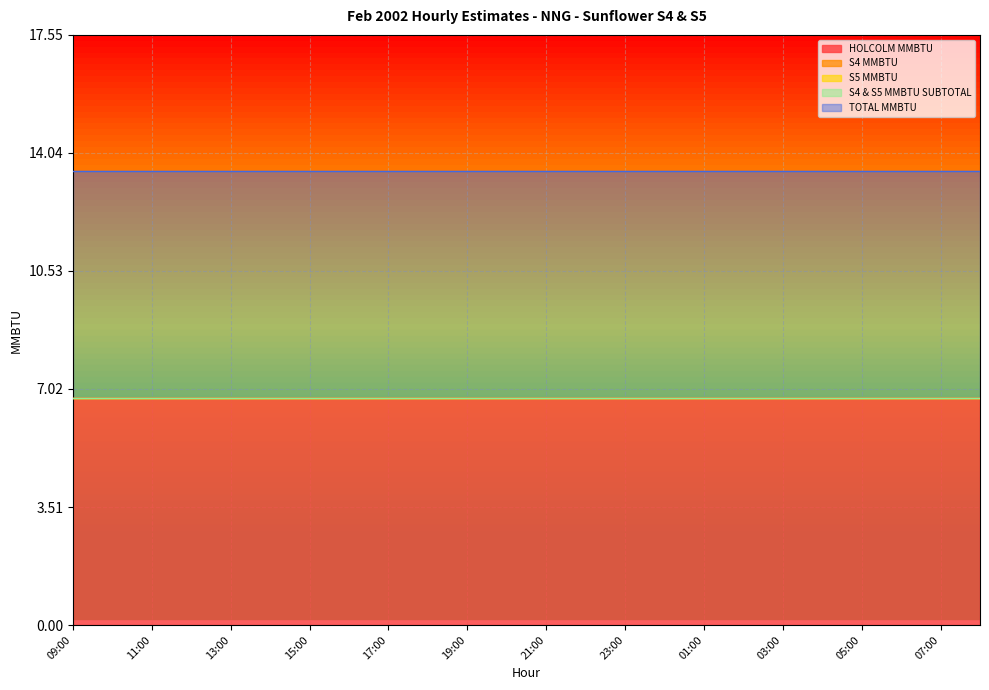

Does the chart have visible grid lines?

Yes